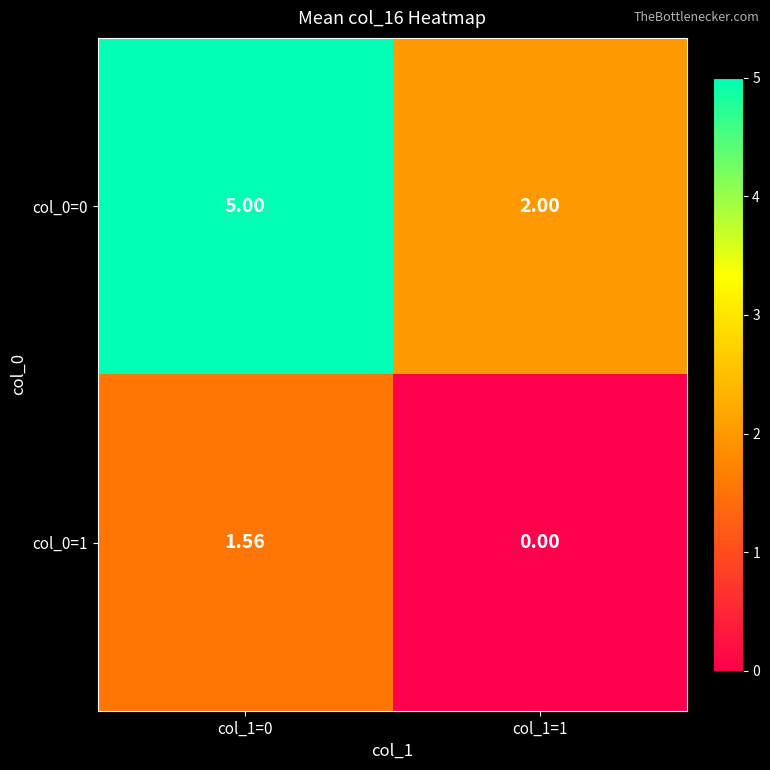

Is the value of col_0=1 at col_1=1 greater than the value of col_0=0 at col_1=0?

No